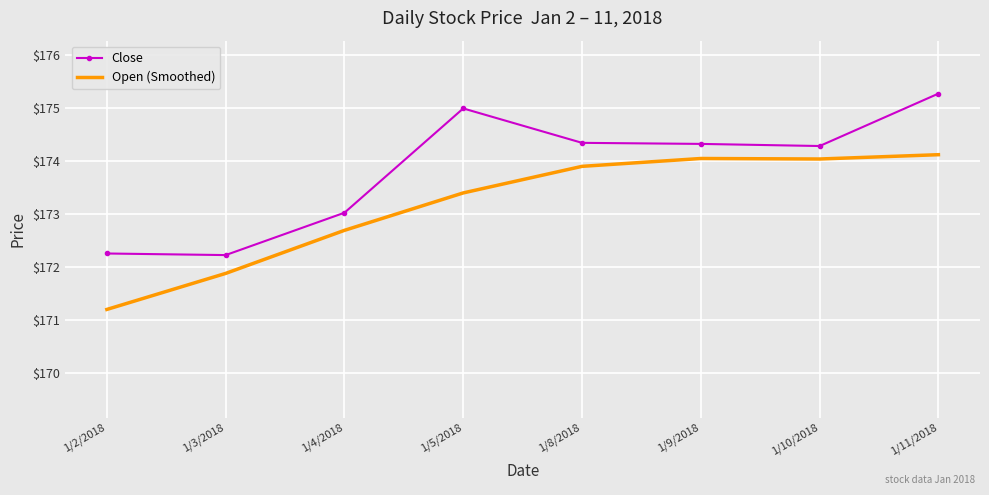

The Open (Smoothed) series shows 172.7 at 1/4/2018. True or false?

True